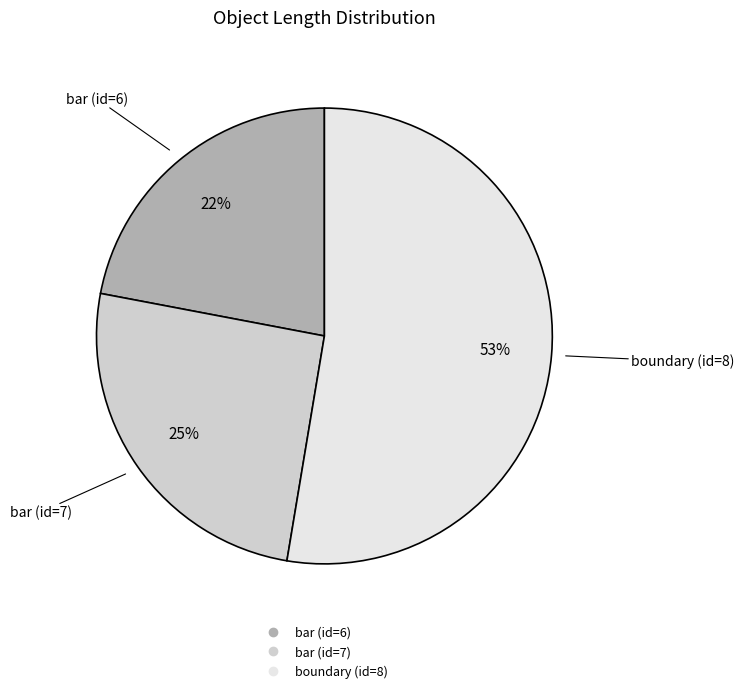

What is the ratio of the value at boundary (id=8) to the value at bar (id=7)?

2.1